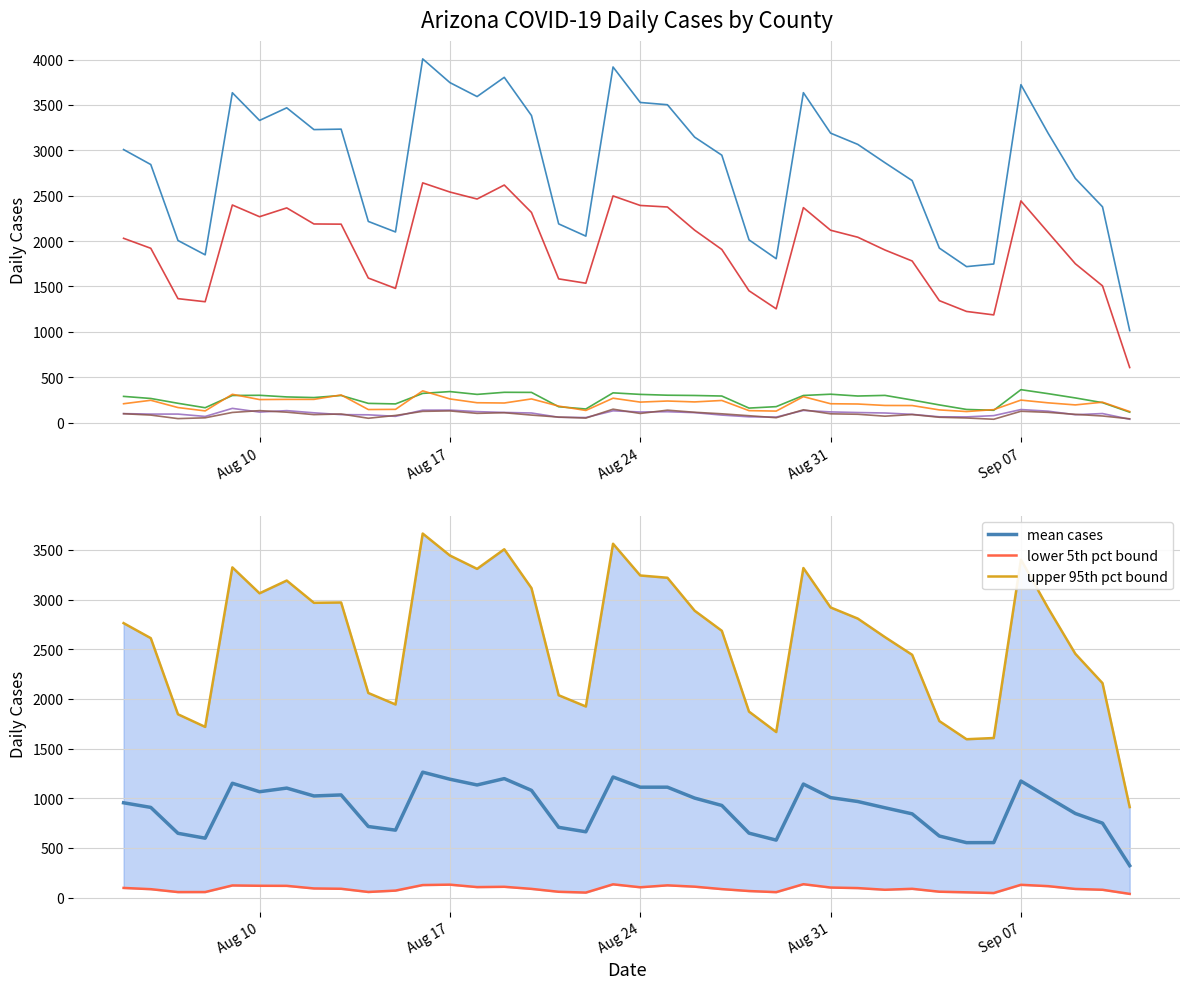

Which series ends up on top after the final intersection of cases_YAVAPAI and cases_MOHAVE?

cases_YAVAPAI